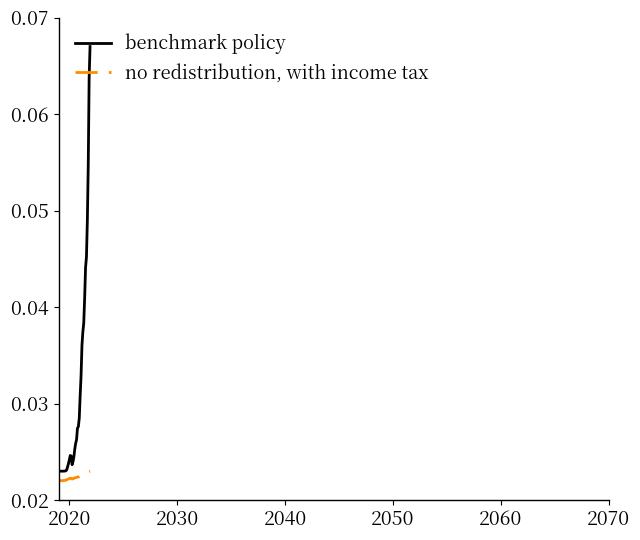

List the series in order of their peak value, lowest first.

no redistribution, with income tax, benchmark policy